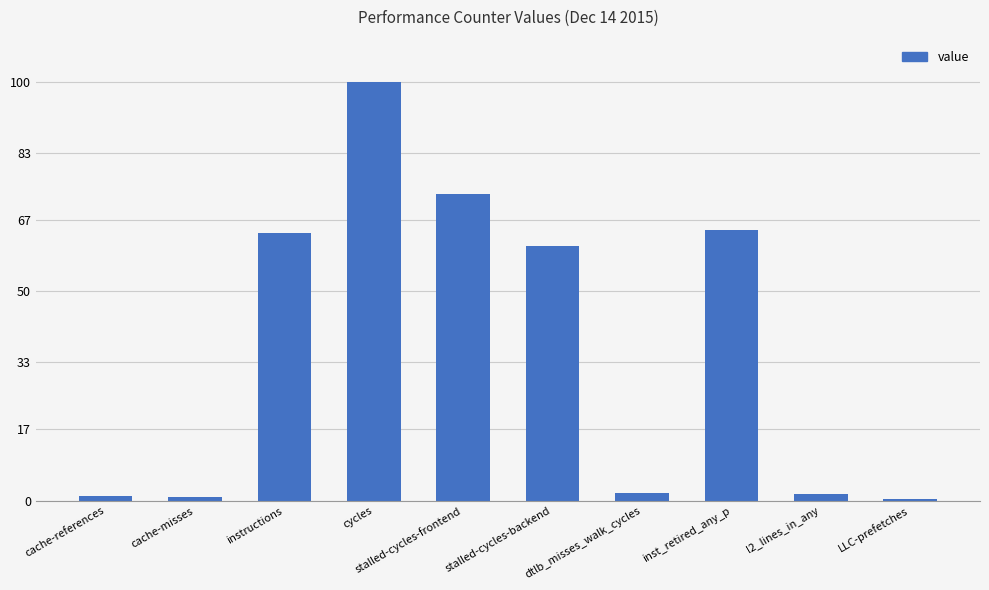

The value at cycles is 168.8. True or false?

False